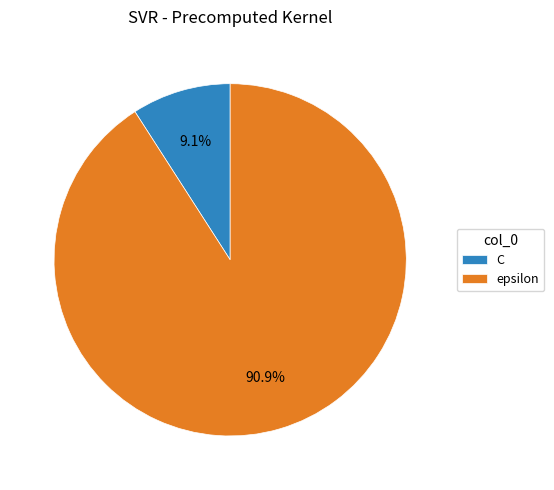

What is the ratio of the value at epsilon to the value at C?

10.0